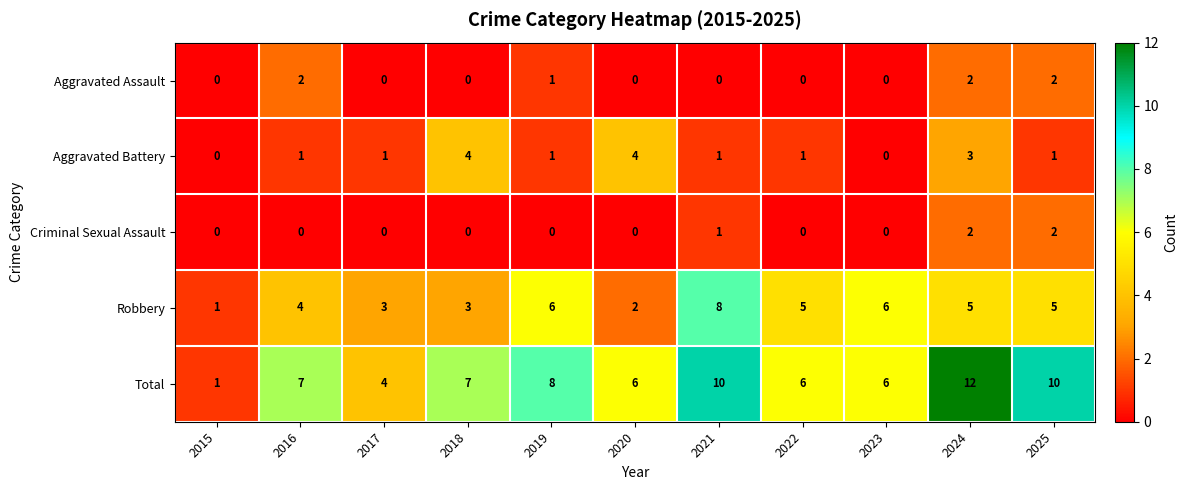

Which series has the largest total across all categories?

Total